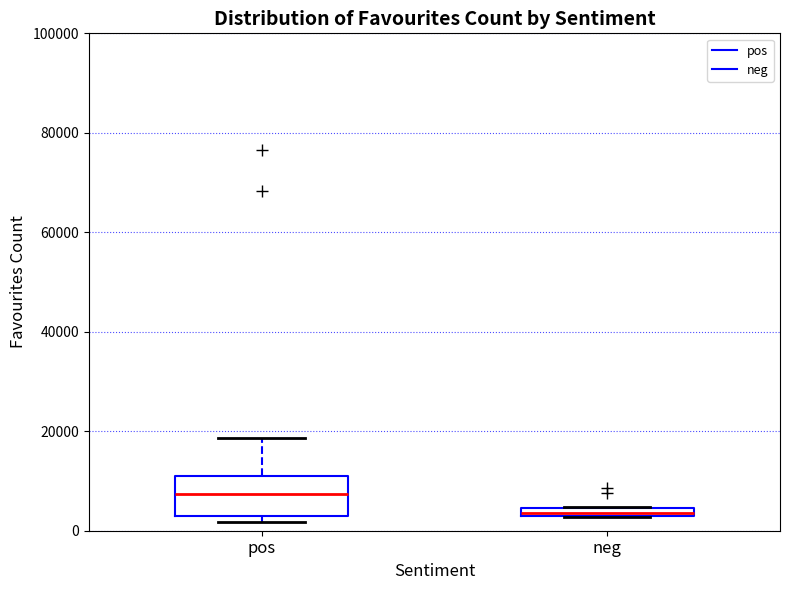

Comparing the boxes themselves (not the whiskers), which one is the tallest?

pos